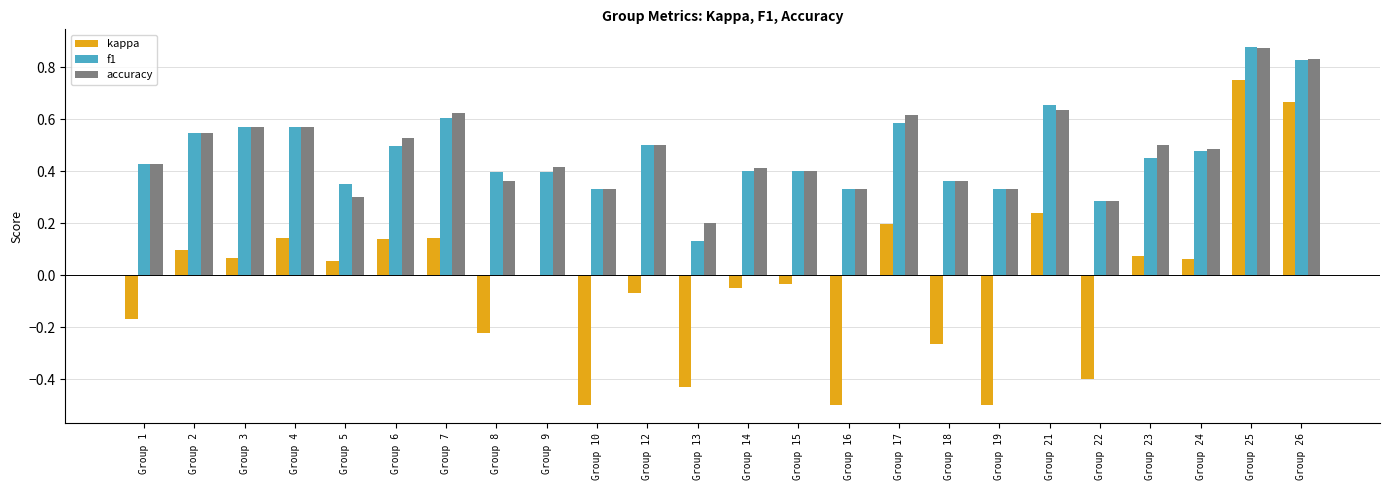

At which label does kappa reach its peak?

Group 25